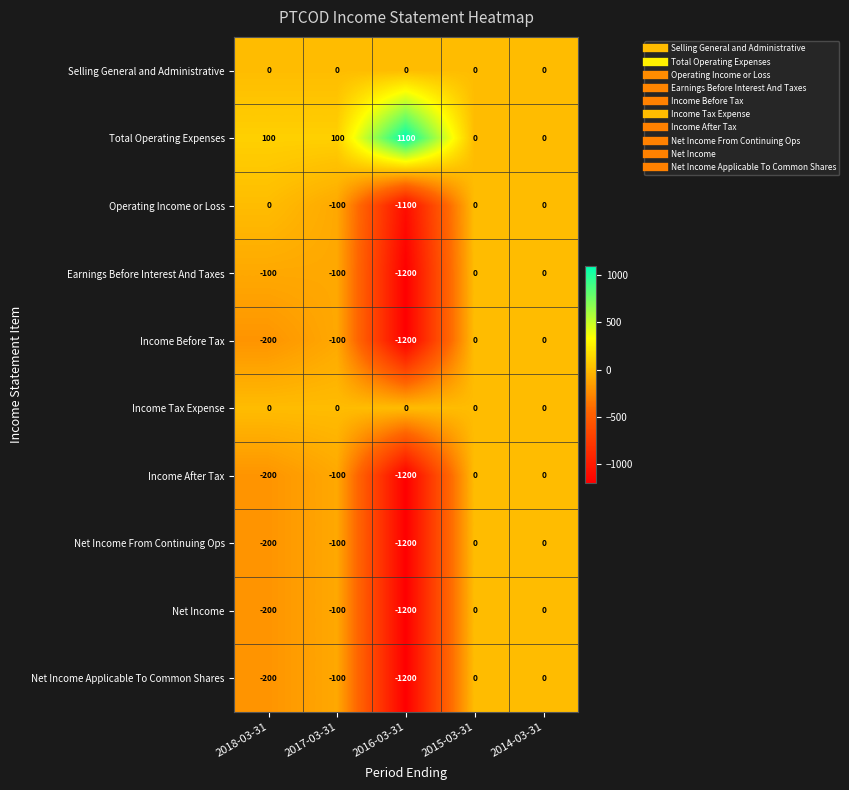

What is the spread (max minus min) of values at 2018-03-31?

300